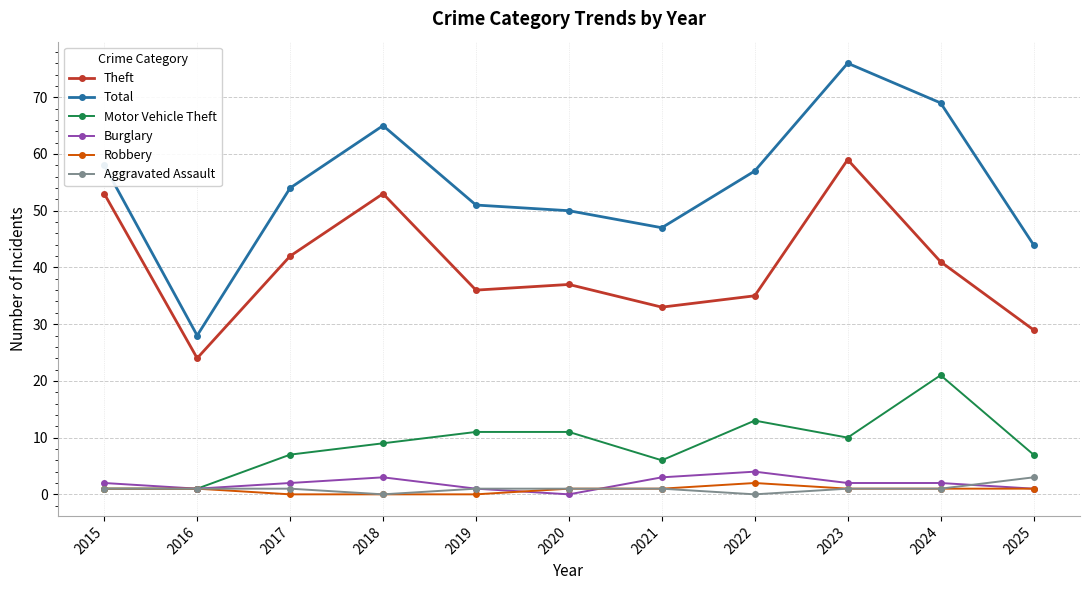

Is it true that Theft equals 35 at 2022?

True